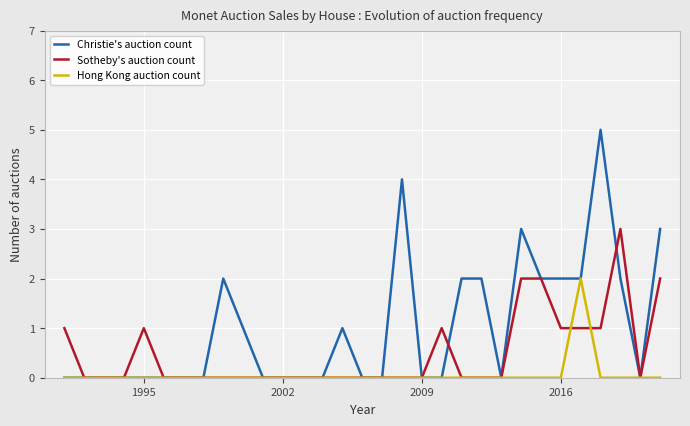

Does the chart display data point markers on the line(s)?

No